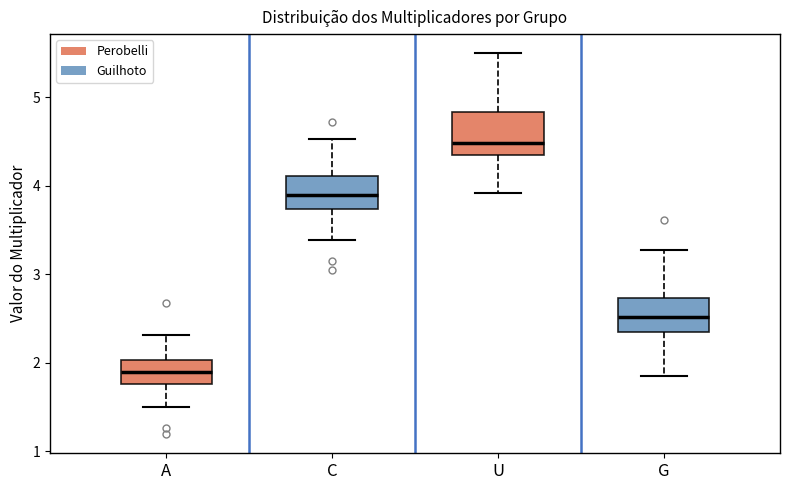

Reading left to right, transcribe this box plot: for each box, give where its median line is, the range the box spans, and where its two whiskers end, as read against the y-axis. The values are not printed on the chart, so give them approximately, as read against the axis.

A: median 1.9, box 1.8 to 2.0, whiskers 1.5 to 2.3
C: median 3.9, box 3.7 to 4.1, whiskers 3.4 to 4.5
U: median 4.5, box 4.4 to 4.8, whiskers 3.9 to 5.5
G: median 2.5, box 2.3 to 2.7, whiskers 1.9 to 3.3